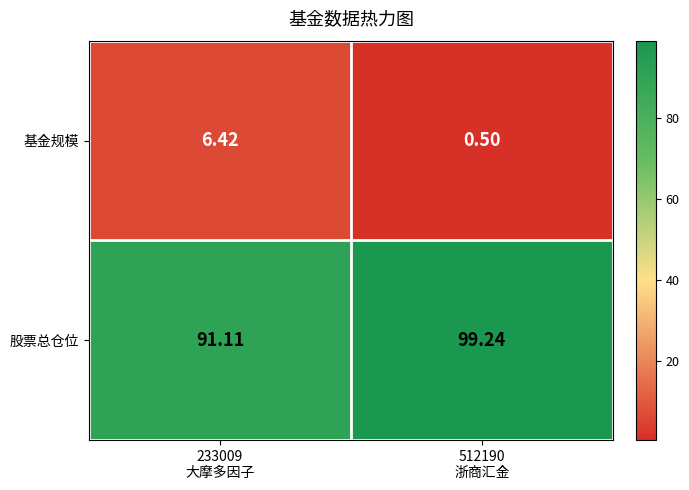

Which series has the largest total across all categories?

股票总仓位